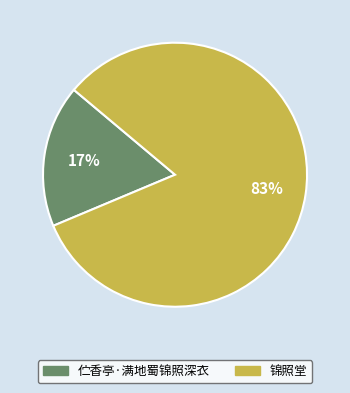

Which slice is the smallest?

伫香亭·满地蜀锦照深衣